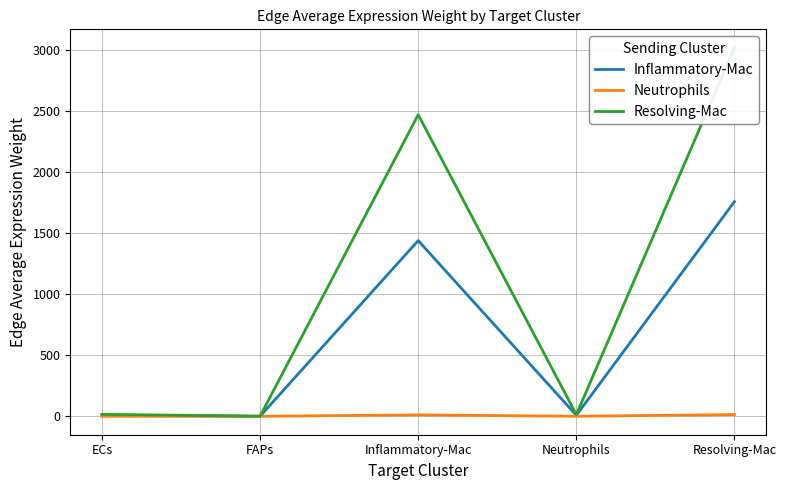

True or false: Resolving-Mac and Inflammatory-Mac intersect in this chart.

False